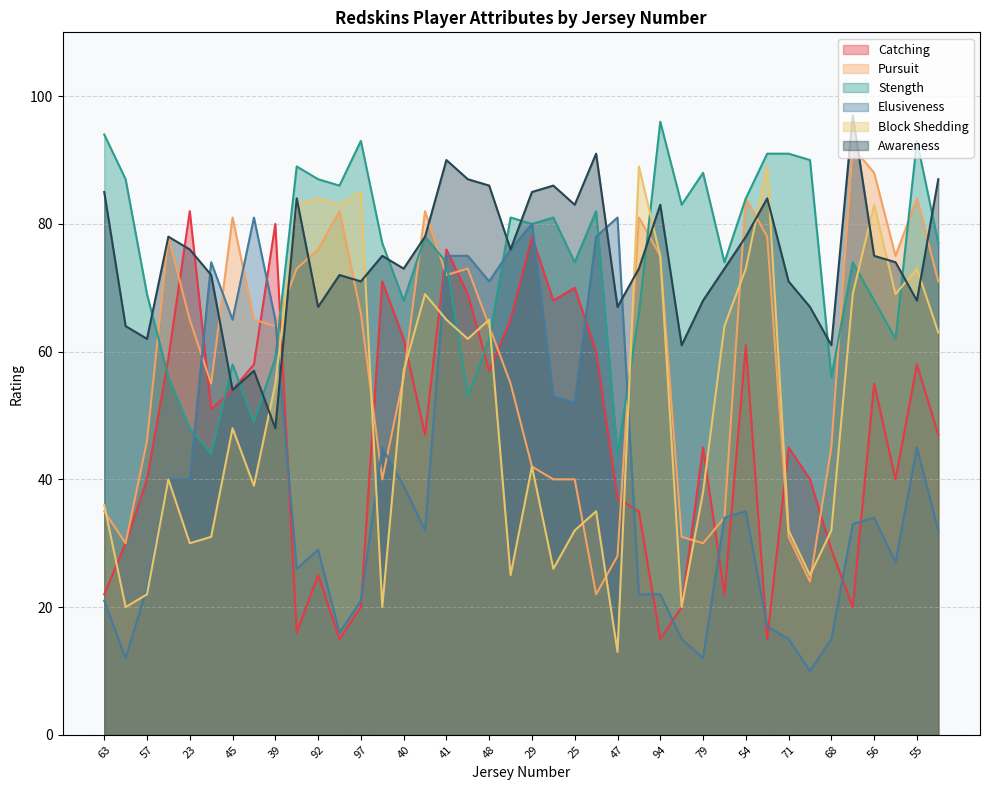

In Elusiveness, how many points are lower than both neighbors (excluding endpoints)?

10